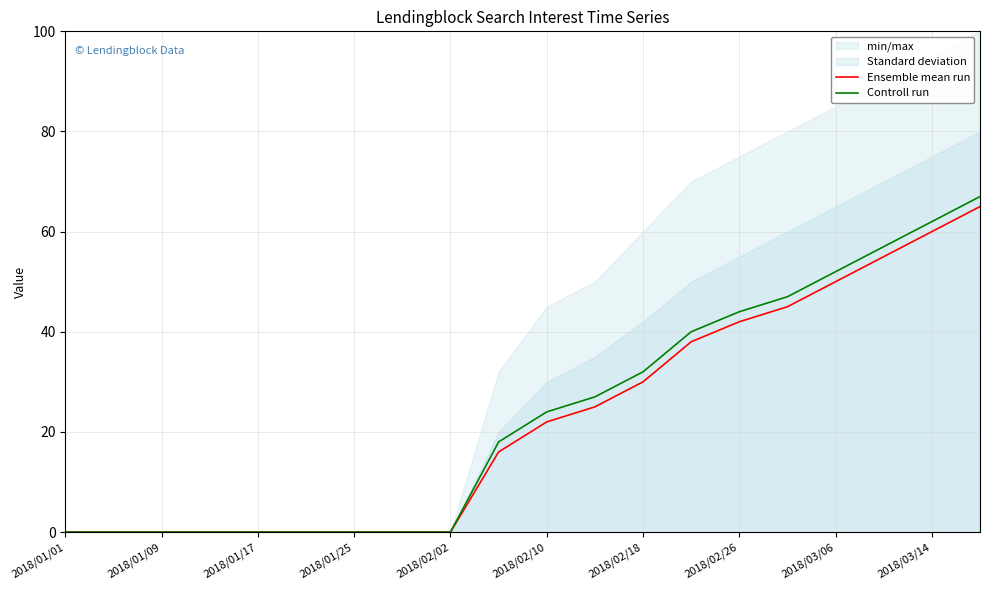

How many values in Controll run are above zero?

11